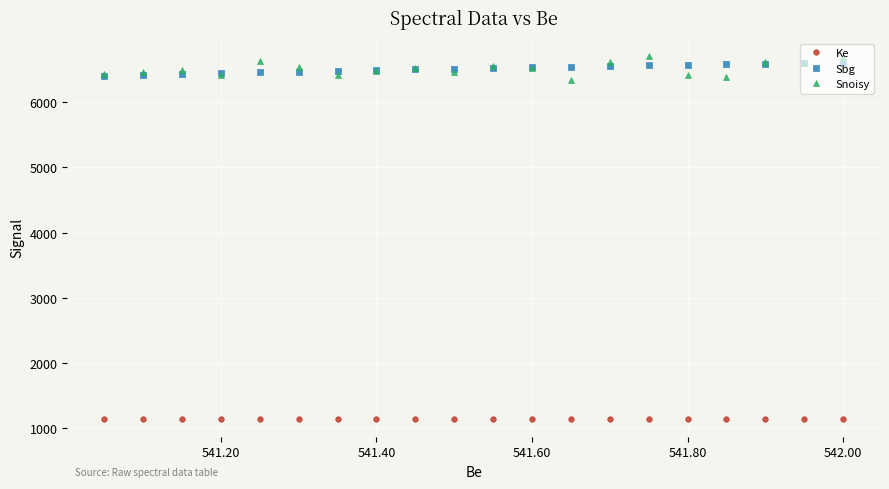

What is the average value of the Snoisy series?

6514.4